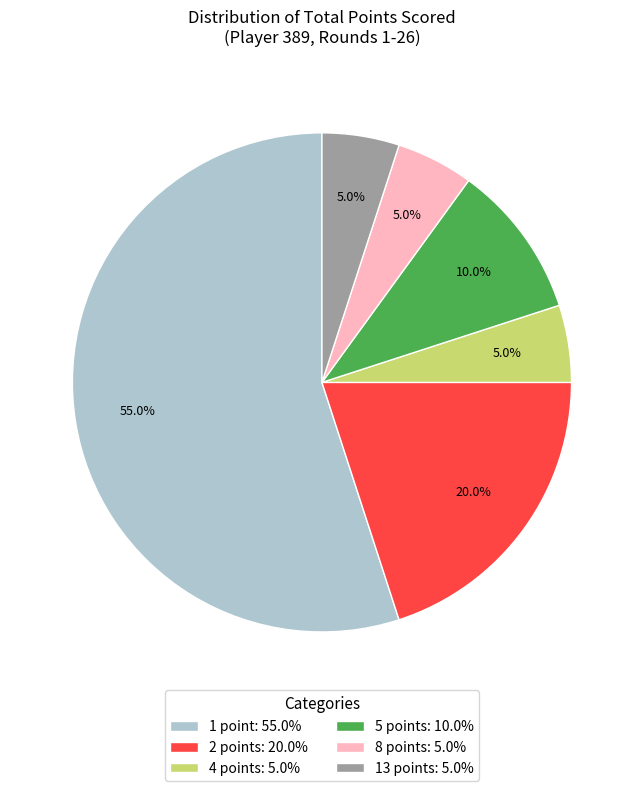

Which slice is the largest?

1 point: 55.0%